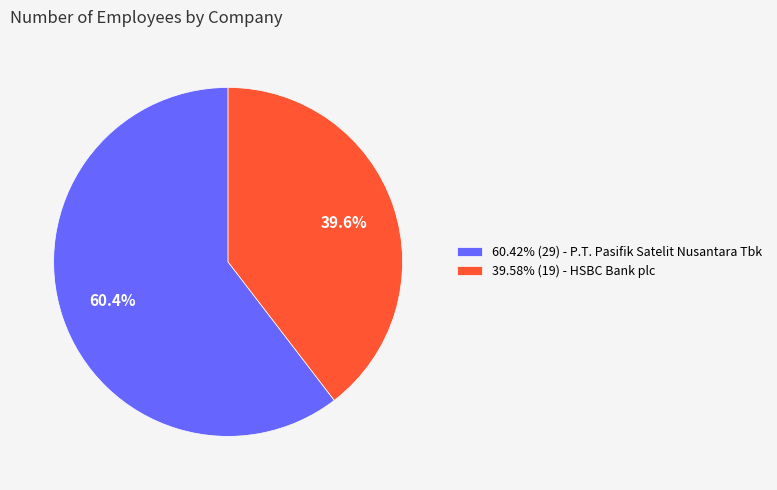

Is there any slice that represents more than half of the pie?

Yes